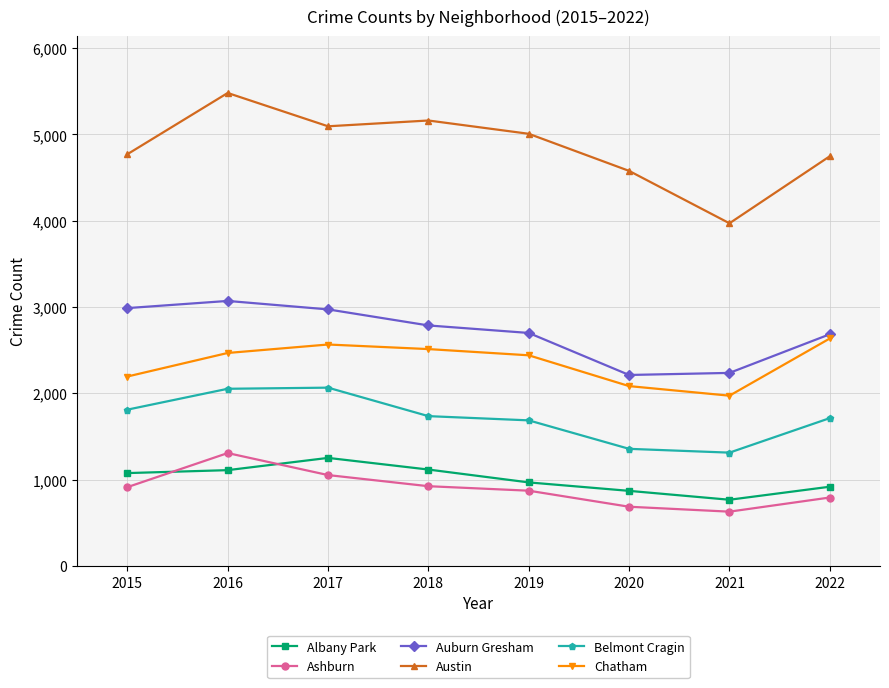

True or false: Chatham and Belmont Cragin cross at least once.

False